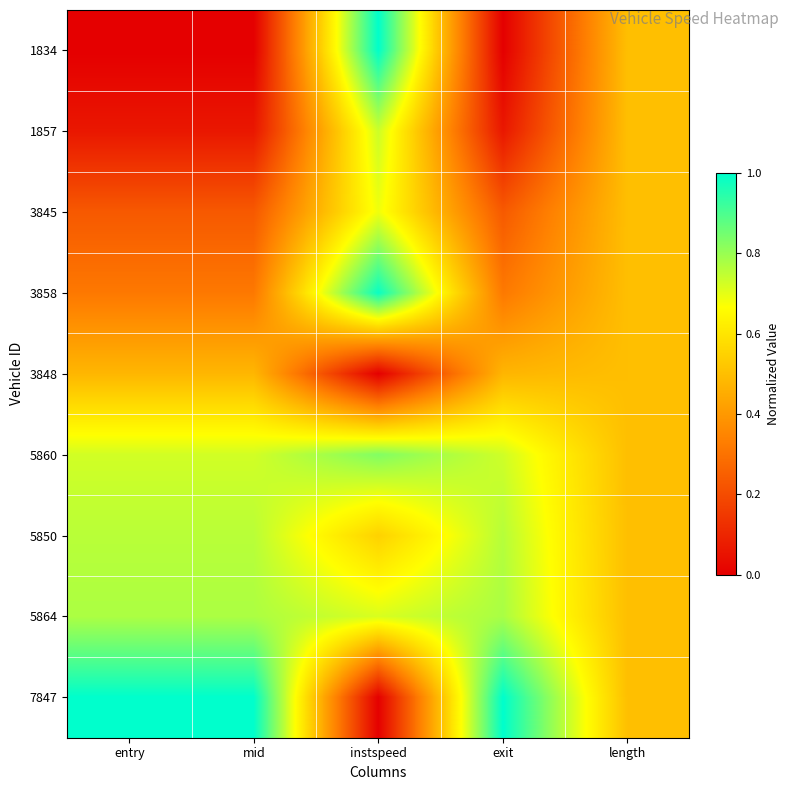

Which has a higher value, exit or entry?

exit